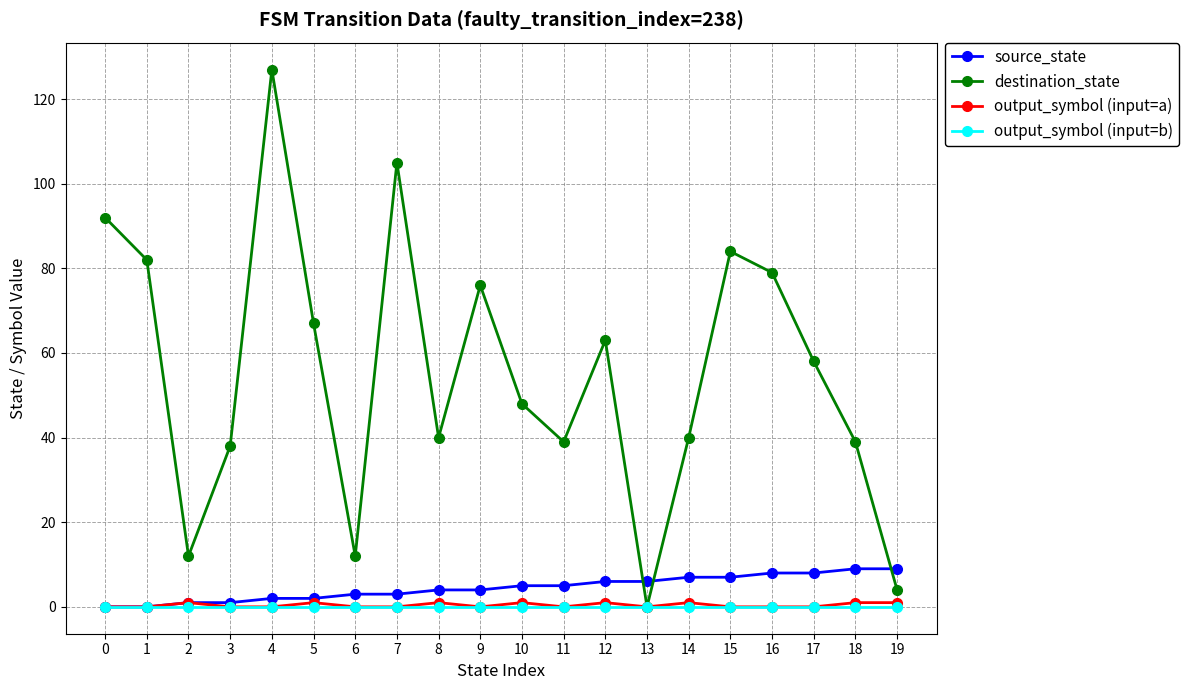

How many interior local peaks does the destination_state series have?

5